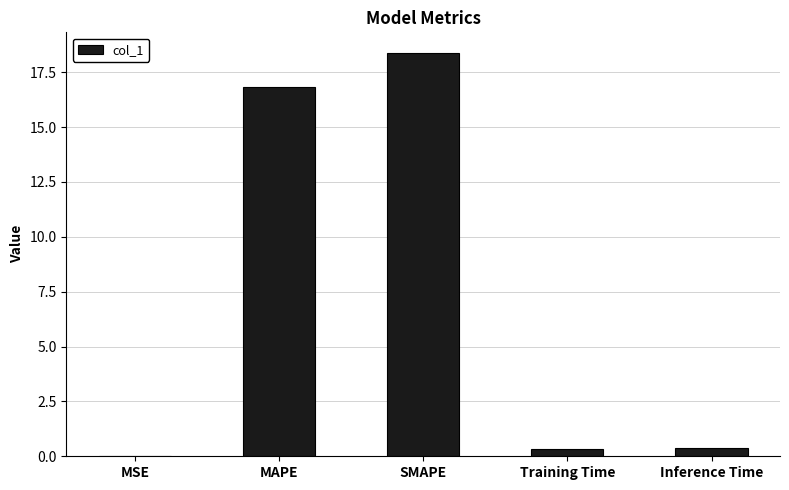

The value at SMAPE is 18.4. True or false?

True